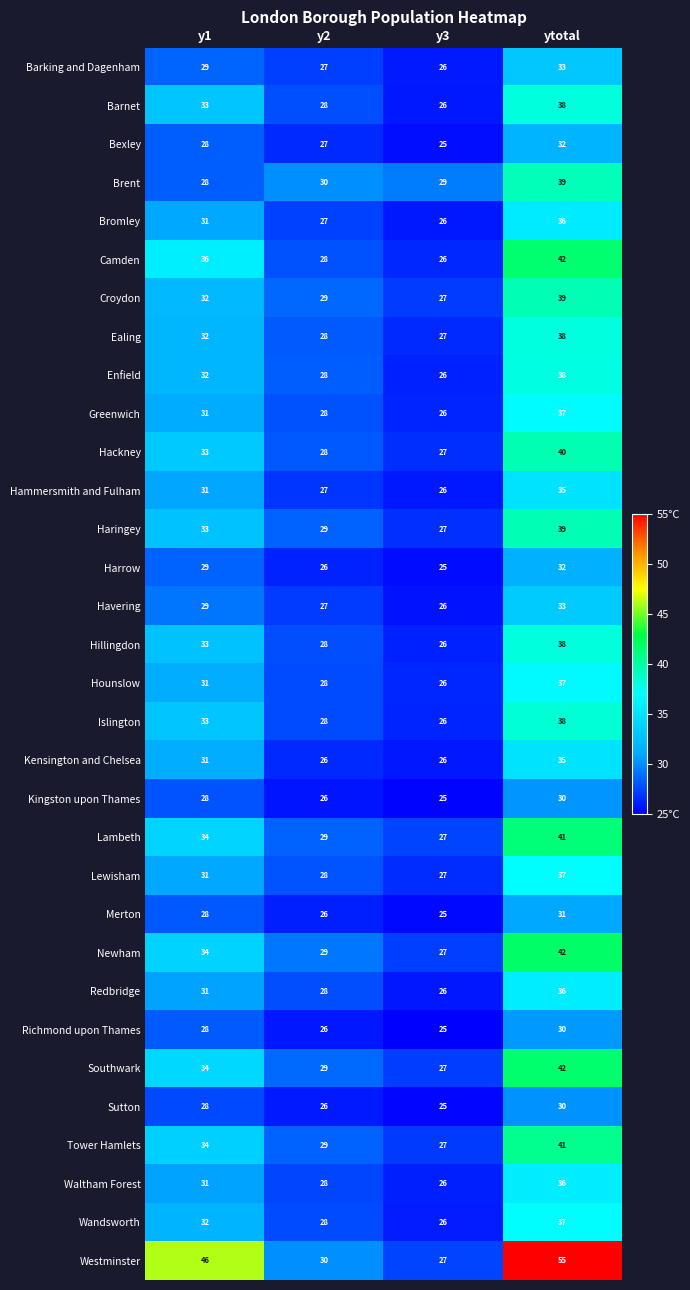

Which category has the highest value across all series?

ytotal